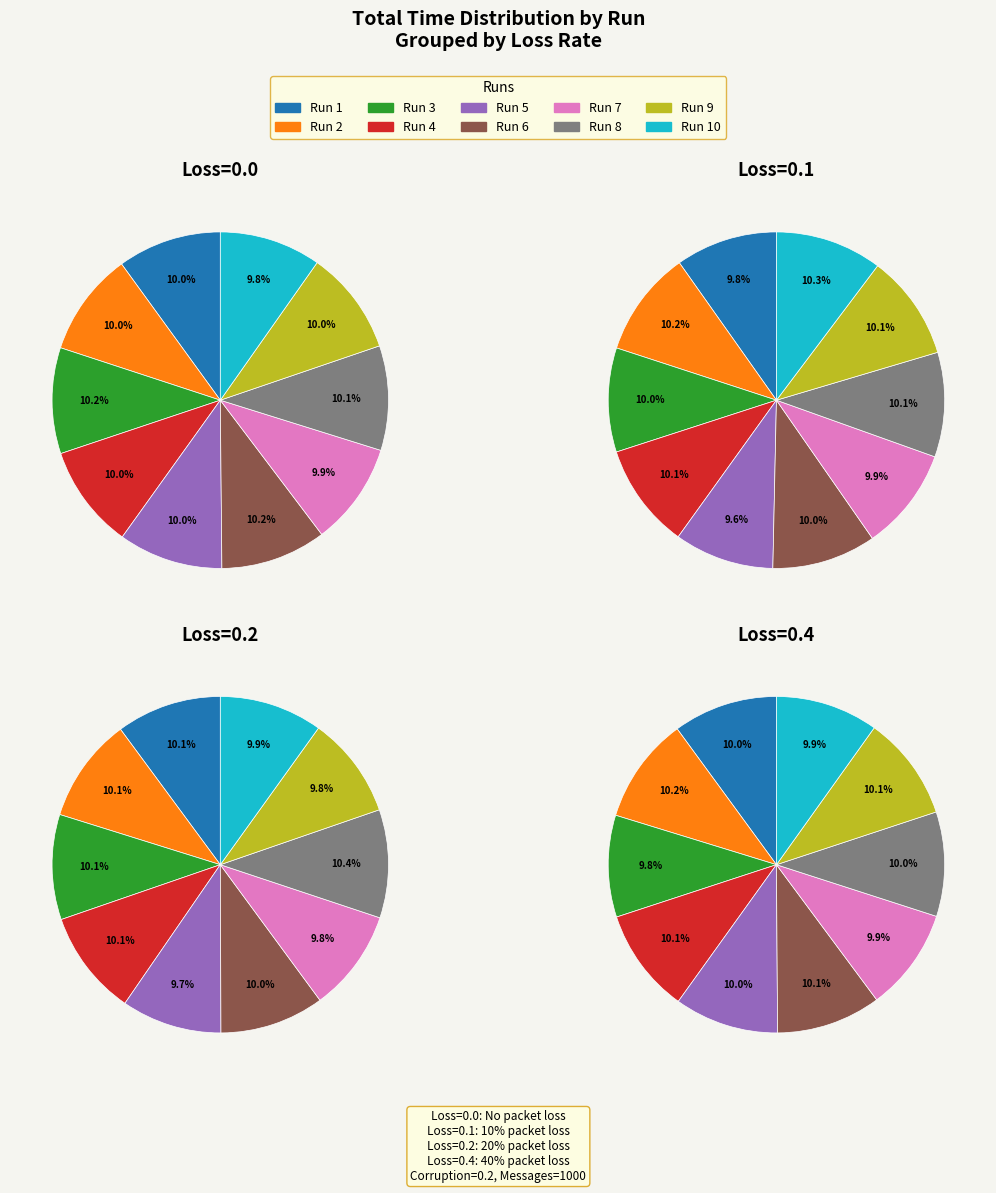

The Run 7 slice represents 2% of the pie. True or false?

False